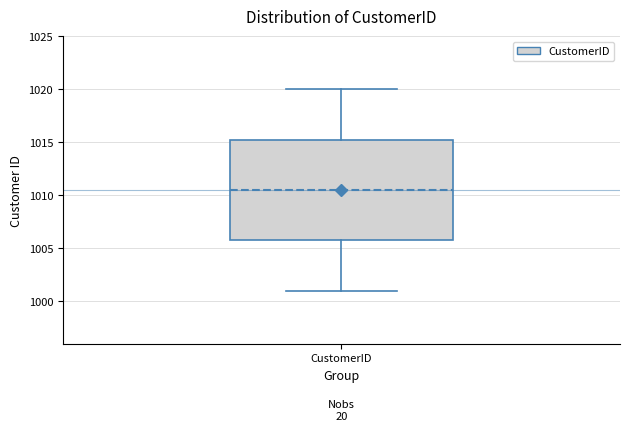

Where does the median line of the box for CustomerID sit on the y-axis? The values are not printed on the chart, so give them approximately, as read against the axis.

1010.5